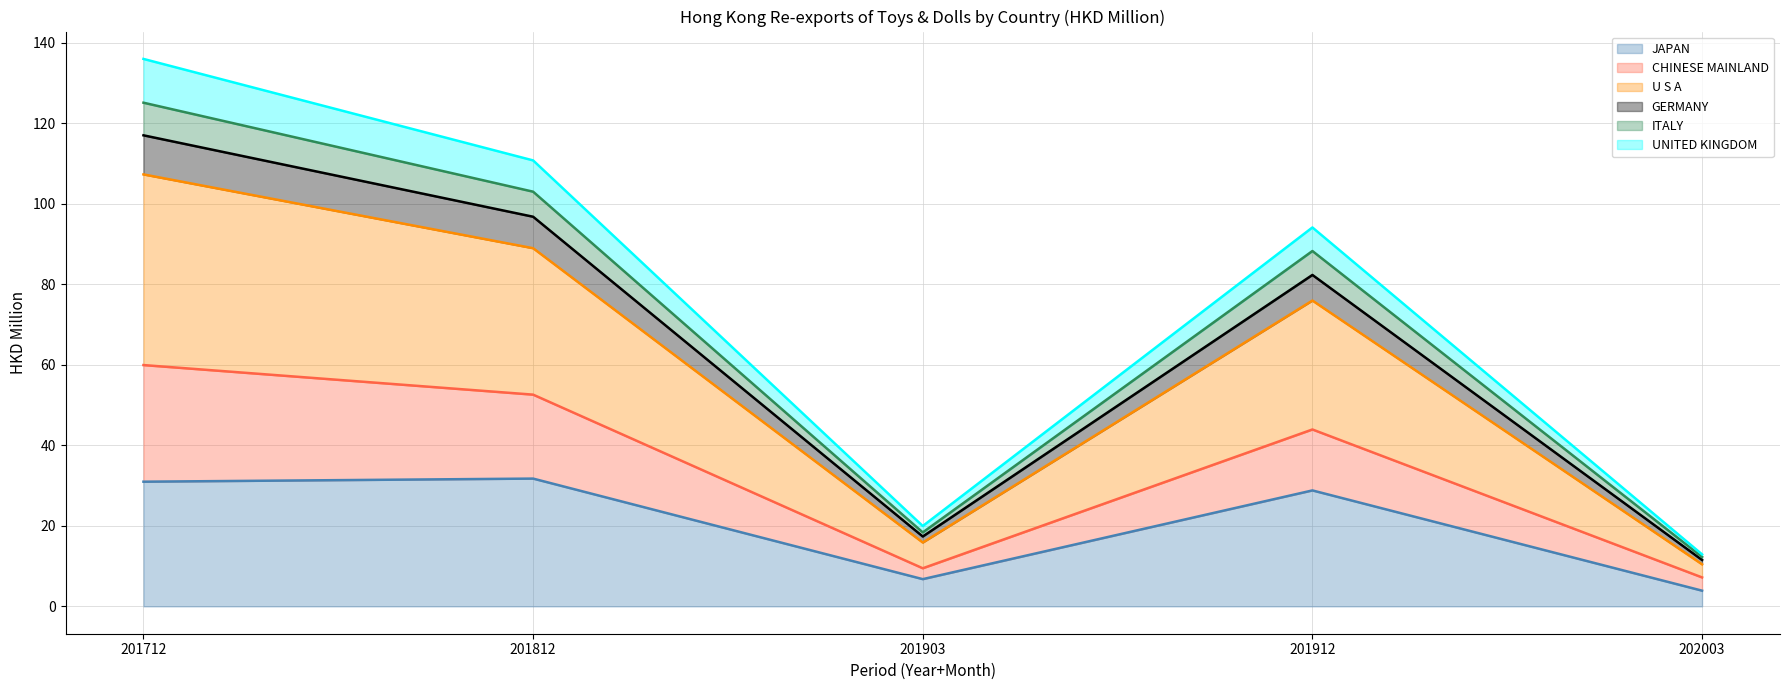

Does the chart display data point markers on the line(s)?

No